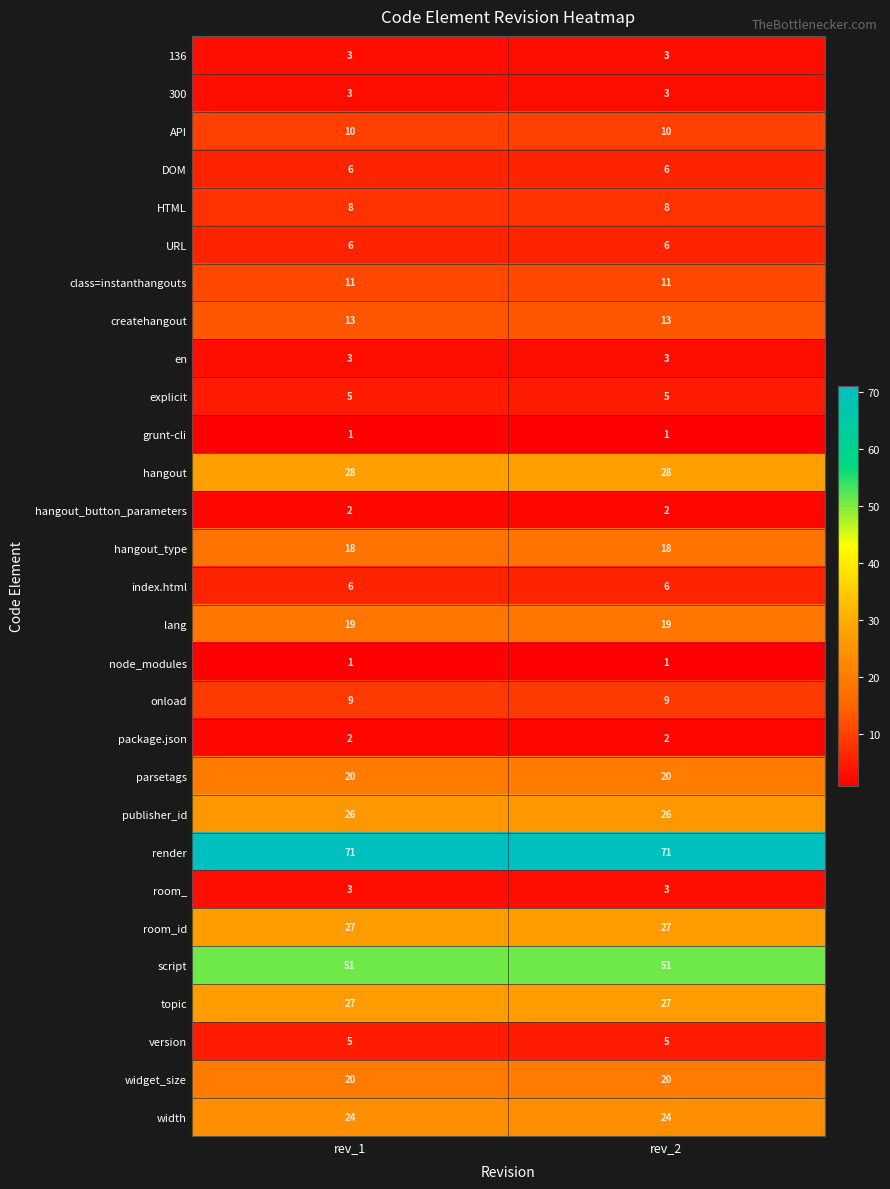

What is the greatest value displayed?

71